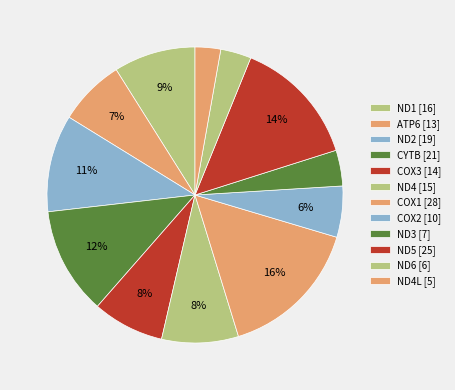

How many segments does this pie chart have?

12